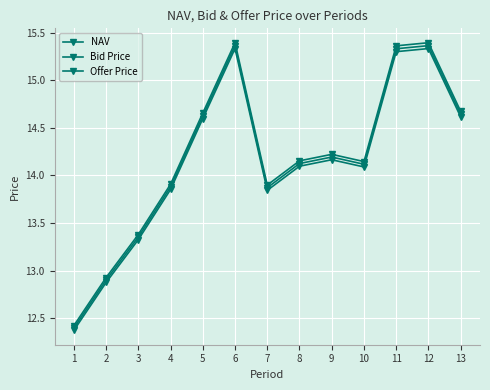

How many data points in Offer Price are above 14?

8